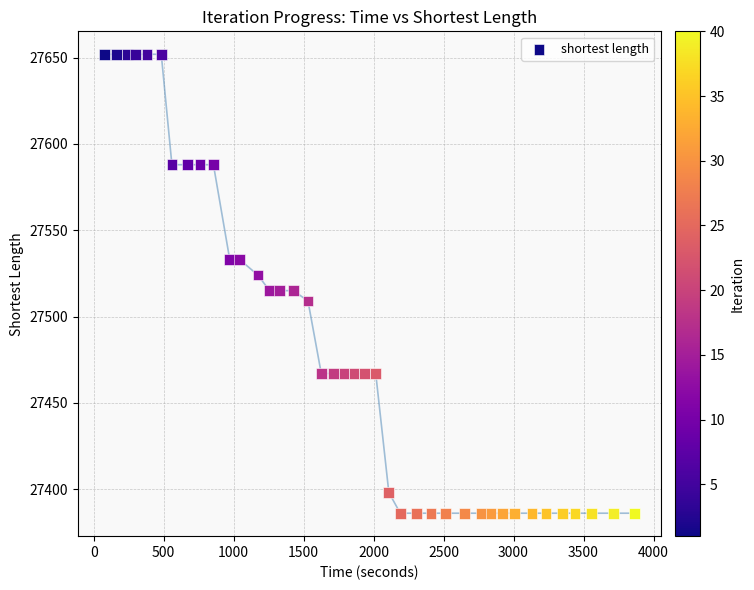

What is the range of Y values (max minus min)?

266